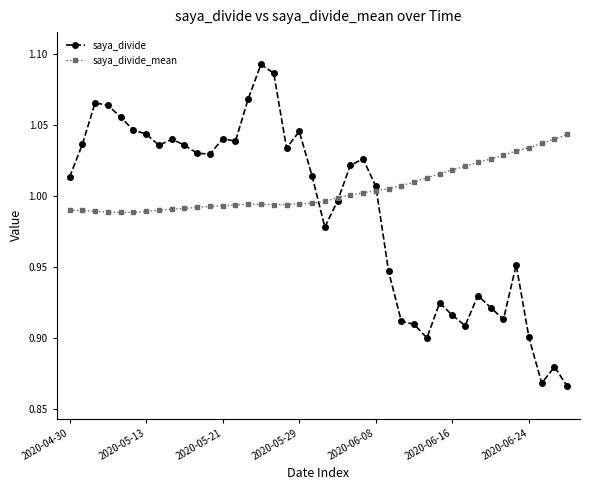

At how many categories does at least one series exceed 0?

40